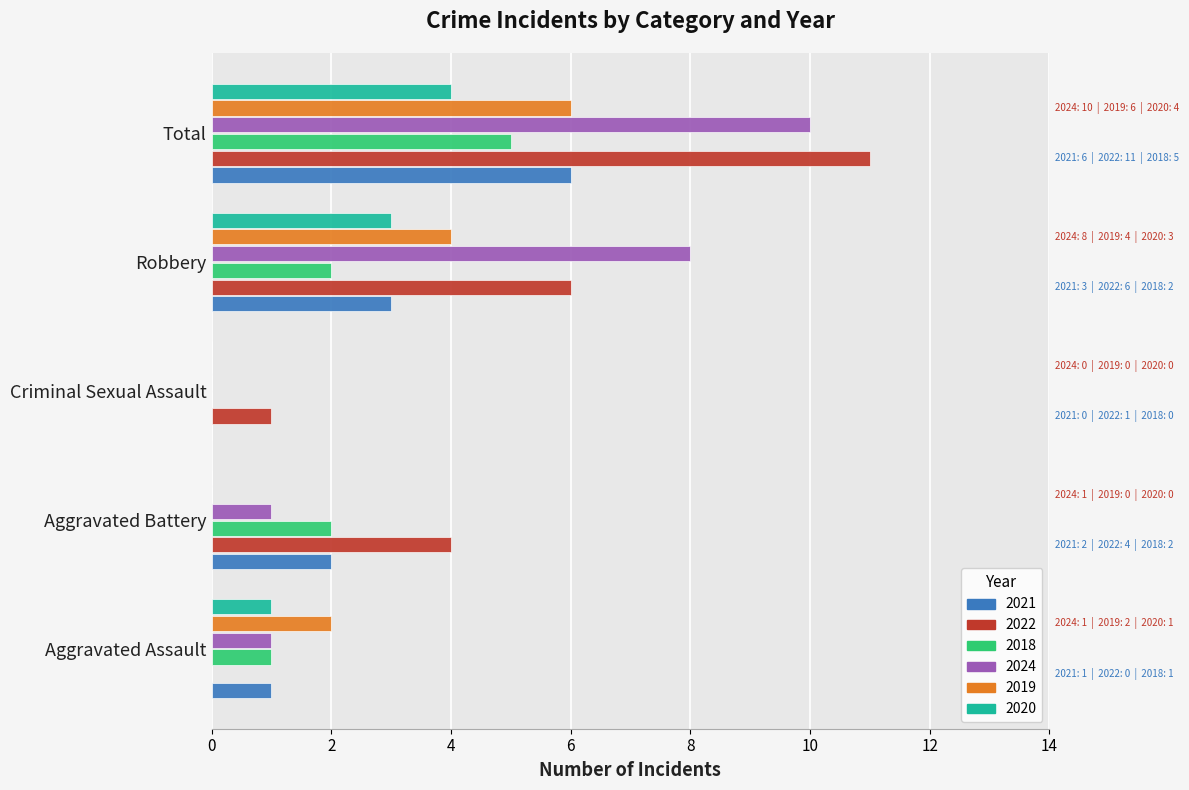

What is the sum of the 2024 values at Robbery and Total?

18